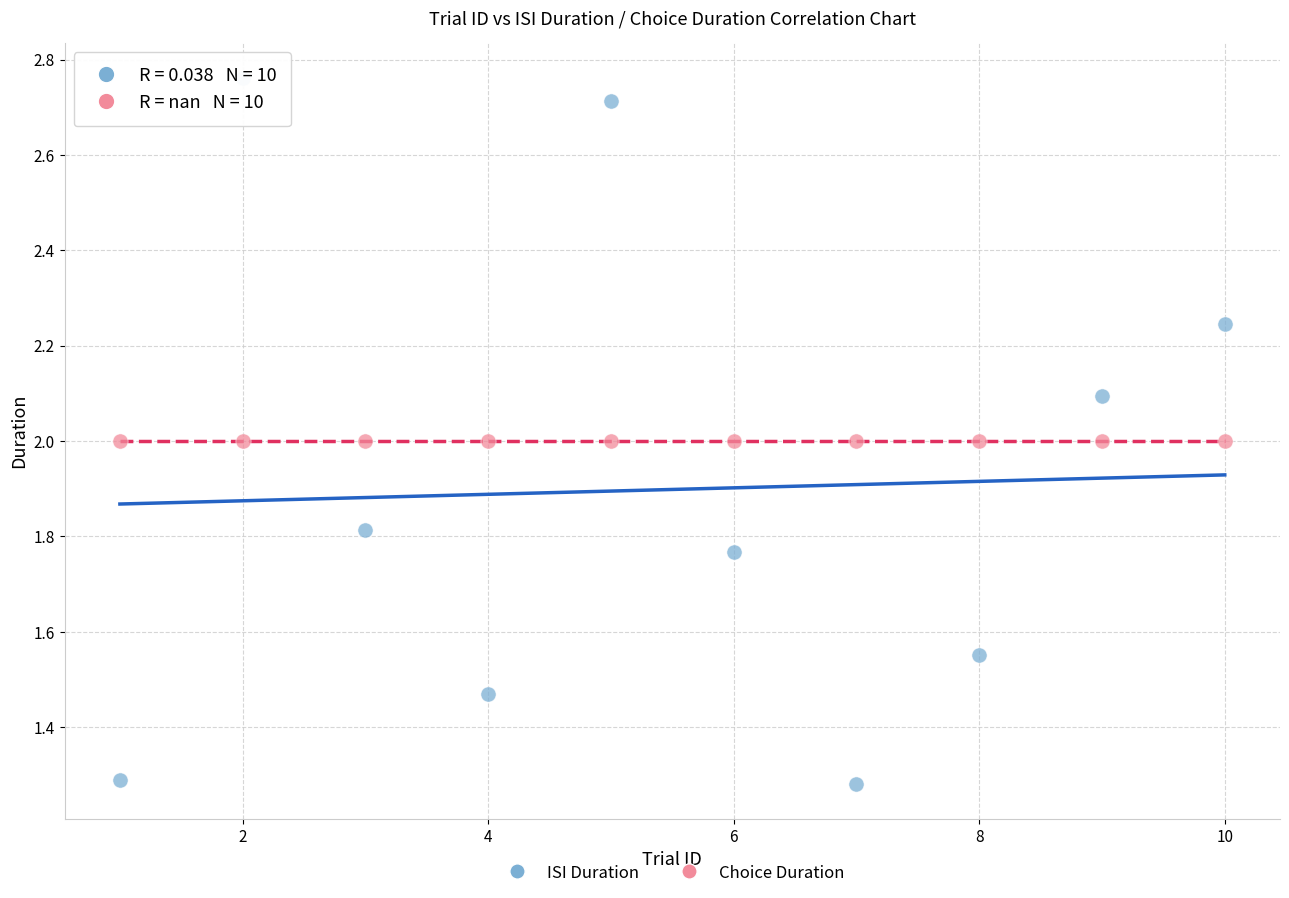

What are all the series names shown in the legend?

ISI Duration, Choice Duration